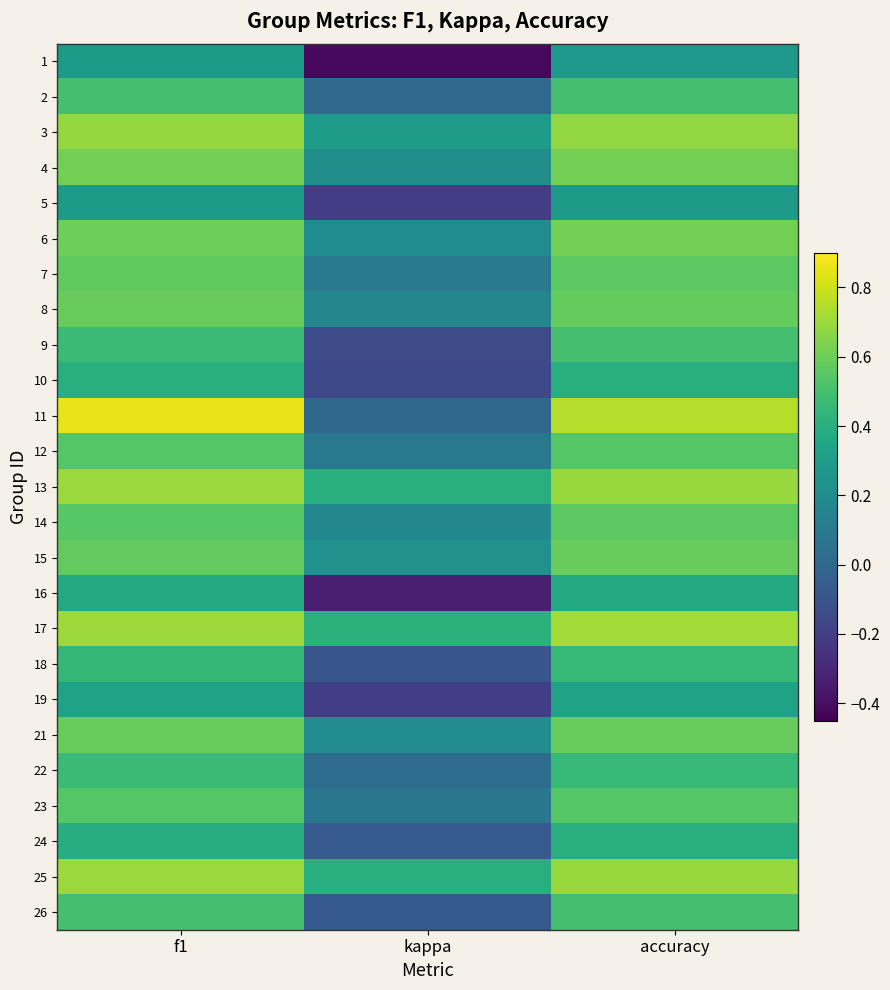

Reading right to left, what are all the values shown in this chart?

1: accuracy=0.3	kappa=-0.4	f1=0.3
2: accuracy=0.5	kappa=0.0	f1=0.5
3: accuracy=0.7	kappa=0.3	f1=0.7
4: accuracy=0.6	kappa=0.2	f1=0.6
5: accuracy=0.3	kappa=-0.2	f1=0.3
6: accuracy=0.6	kappa=0.2	f1=0.6
7: accuracy=0.6	kappa=0.1	f1=0.6
8: accuracy=0.6	kappa=0.2	f1=0.6
9: accuracy=0.5	kappa=-0.1	f1=0.5
10: accuracy=0.4	kappa=-0.2	f1=0.4
11: accuracy=0.8	kappa=0.0	f1=0.9
12: accuracy=0.5	kappa=0.1	f1=0.5
13: accuracy=0.7	kappa=0.4	f1=0.7
14: accuracy=0.6	kappa=0.2	f1=0.6
15: accuracy=0.6	kappa=0.2	f1=0.6
16: accuracy=0.4	kappa=-0.3	f1=0.4
17: accuracy=0.7	kappa=0.4	f1=0.7
18: accuracy=0.5	kappa=-0.1	f1=0.5
19: accuracy=0.3	kappa=-0.2	f1=0.3
21: accuracy=0.6	kappa=0.2	f1=0.6
22: accuracy=0.5	kappa=0.0	f1=0.5
23: accuracy=0.5	kappa=0.1	f1=0.5
24: accuracy=0.4	kappa=-0.1	f1=0.4
25: accuracy=0.7	kappa=0.4	f1=0.7
26: accuracy=0.5	kappa=-0.1	f1=0.5